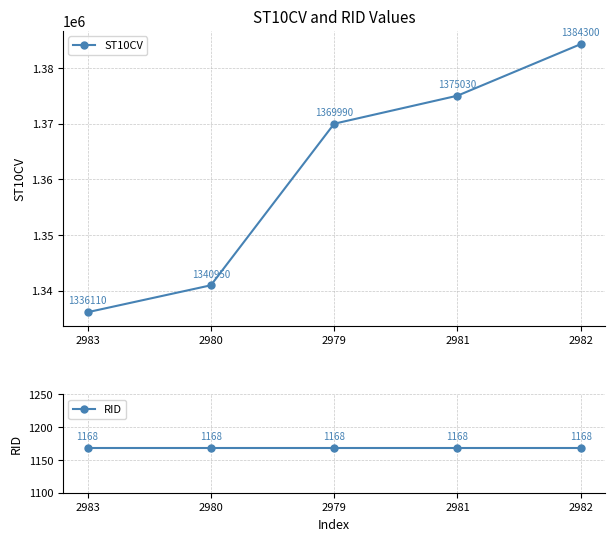

Which label corresponds to the smallest value in the chart?

2983